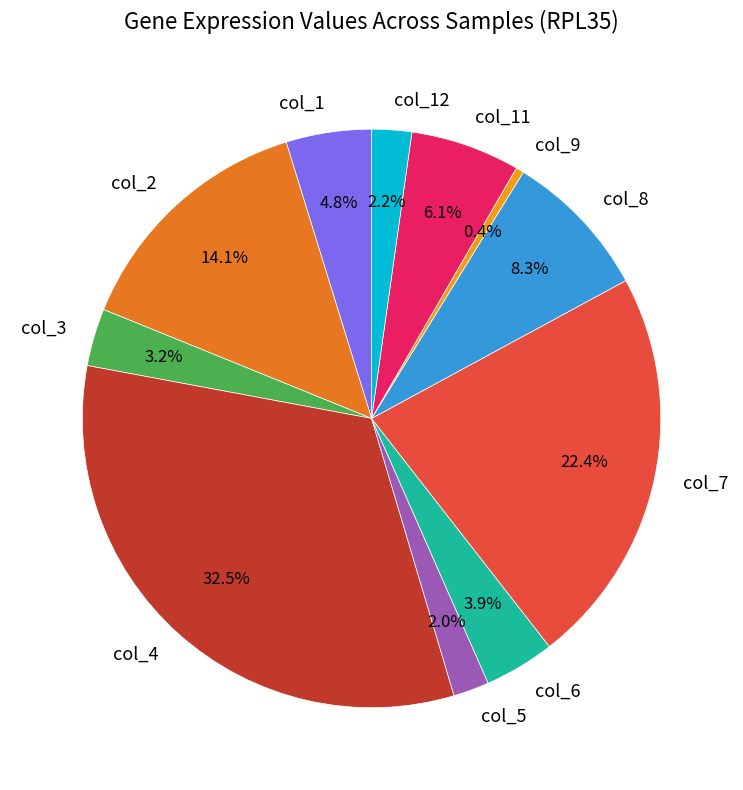

To the nearest percent, what is the combined percentage of col_7 and col_5?

24%